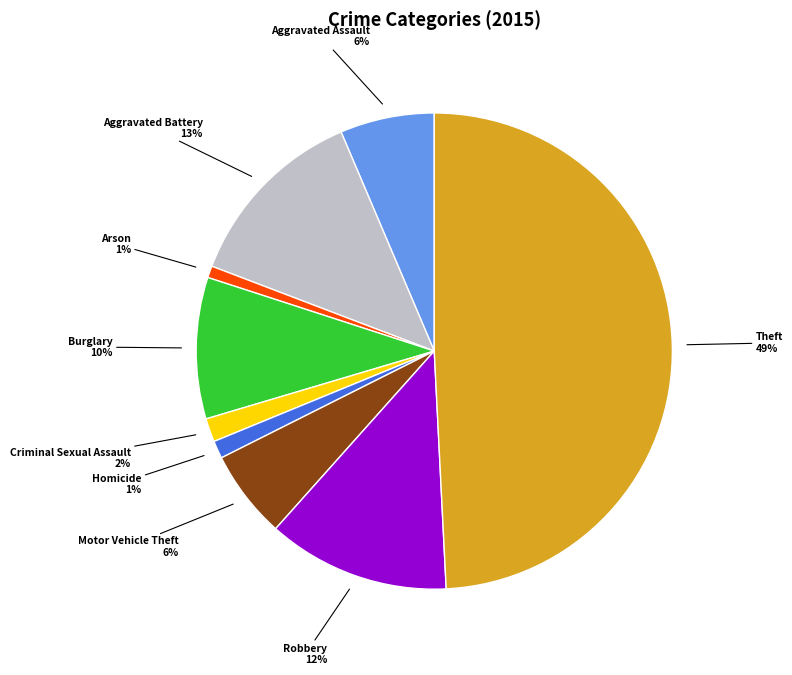

True or false: Aggravated Battery accounts for 18% of the total.

False